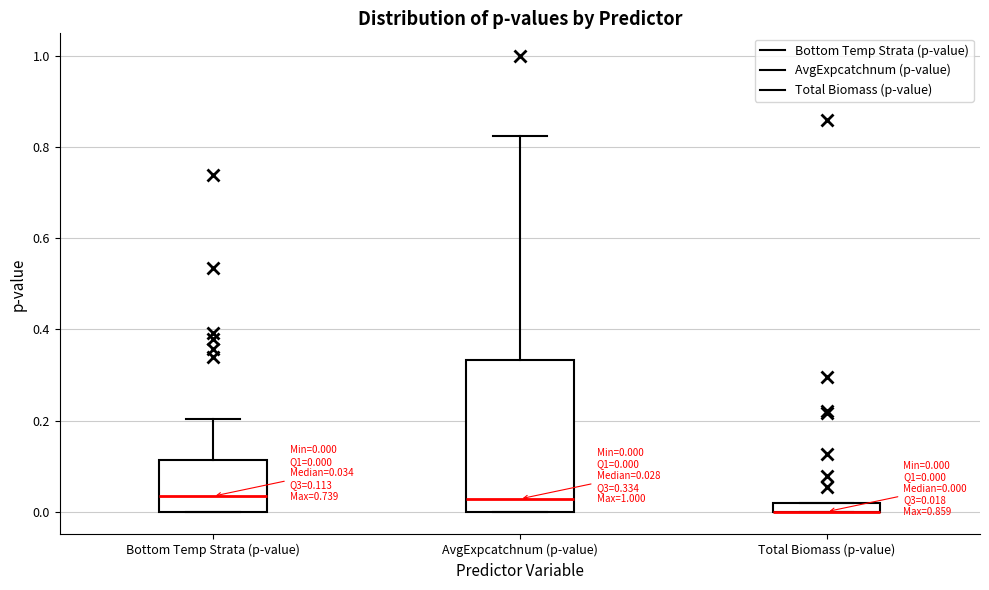

Which box is the tallest, from its lower edge to its upper edge?

AvgExpcatchnum (p-value)